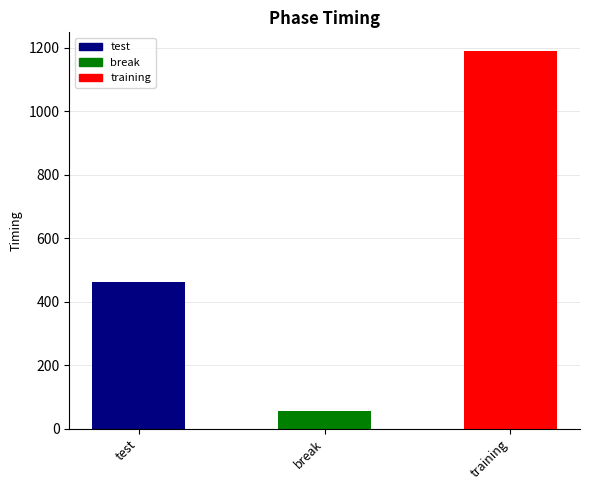

List the labels in order of value, largest first.

training, test, break